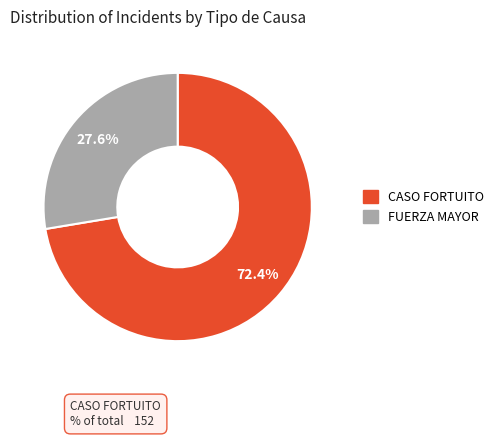

The FUERZA MAYOR slice represents 28% of the pie. True or false?

True